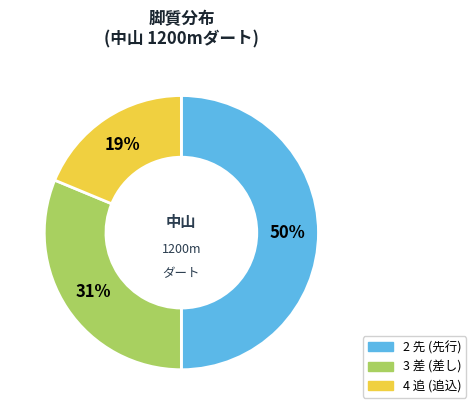

To the nearest percent, what is the difference between the largest and smallest slice percentages?

31%